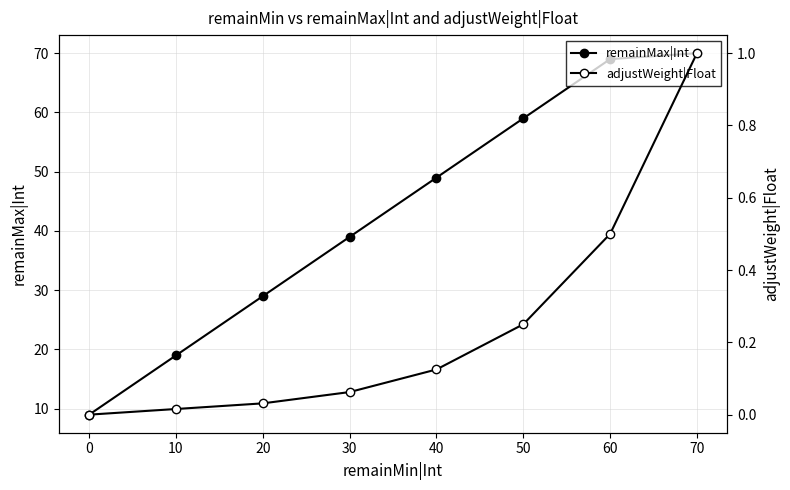

True or false: adjustWeight|Float and remainMax|Int cross at least once.

False